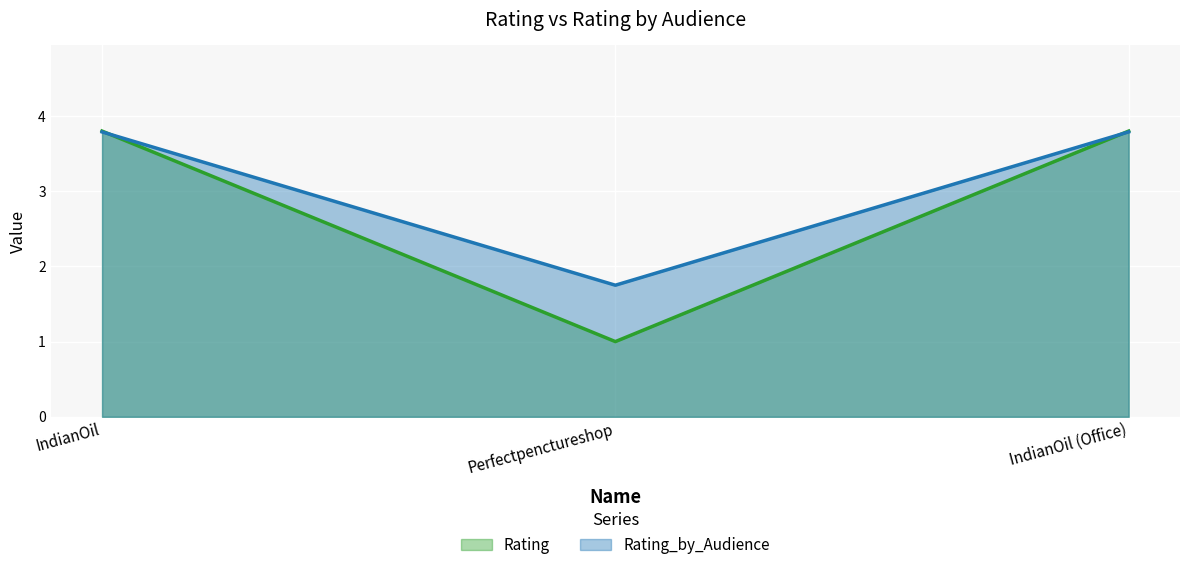

What is the difference between the maximum and minimum values in the Rating series?

2.8